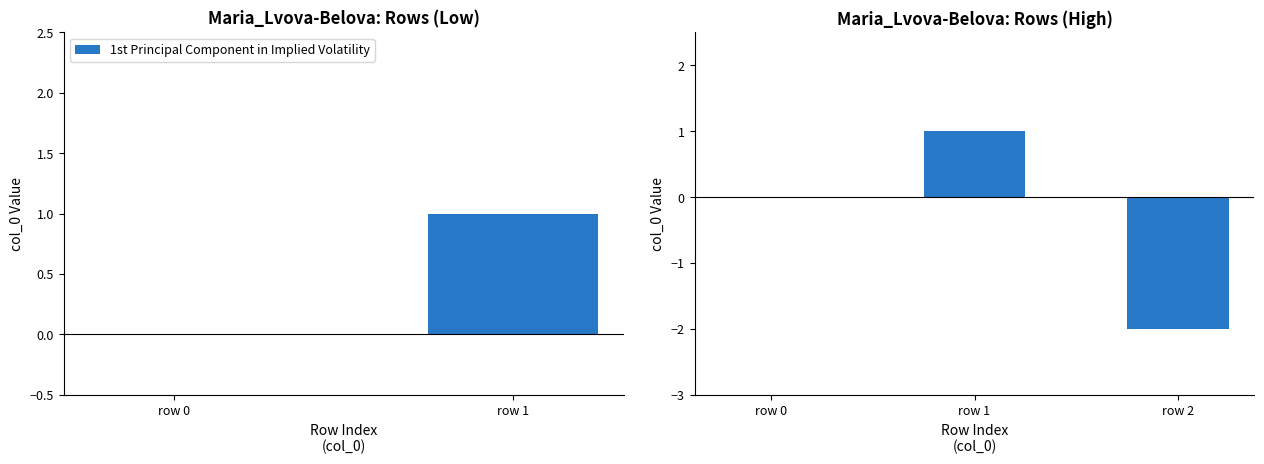

What is the difference between the maximum and minimum values?

3